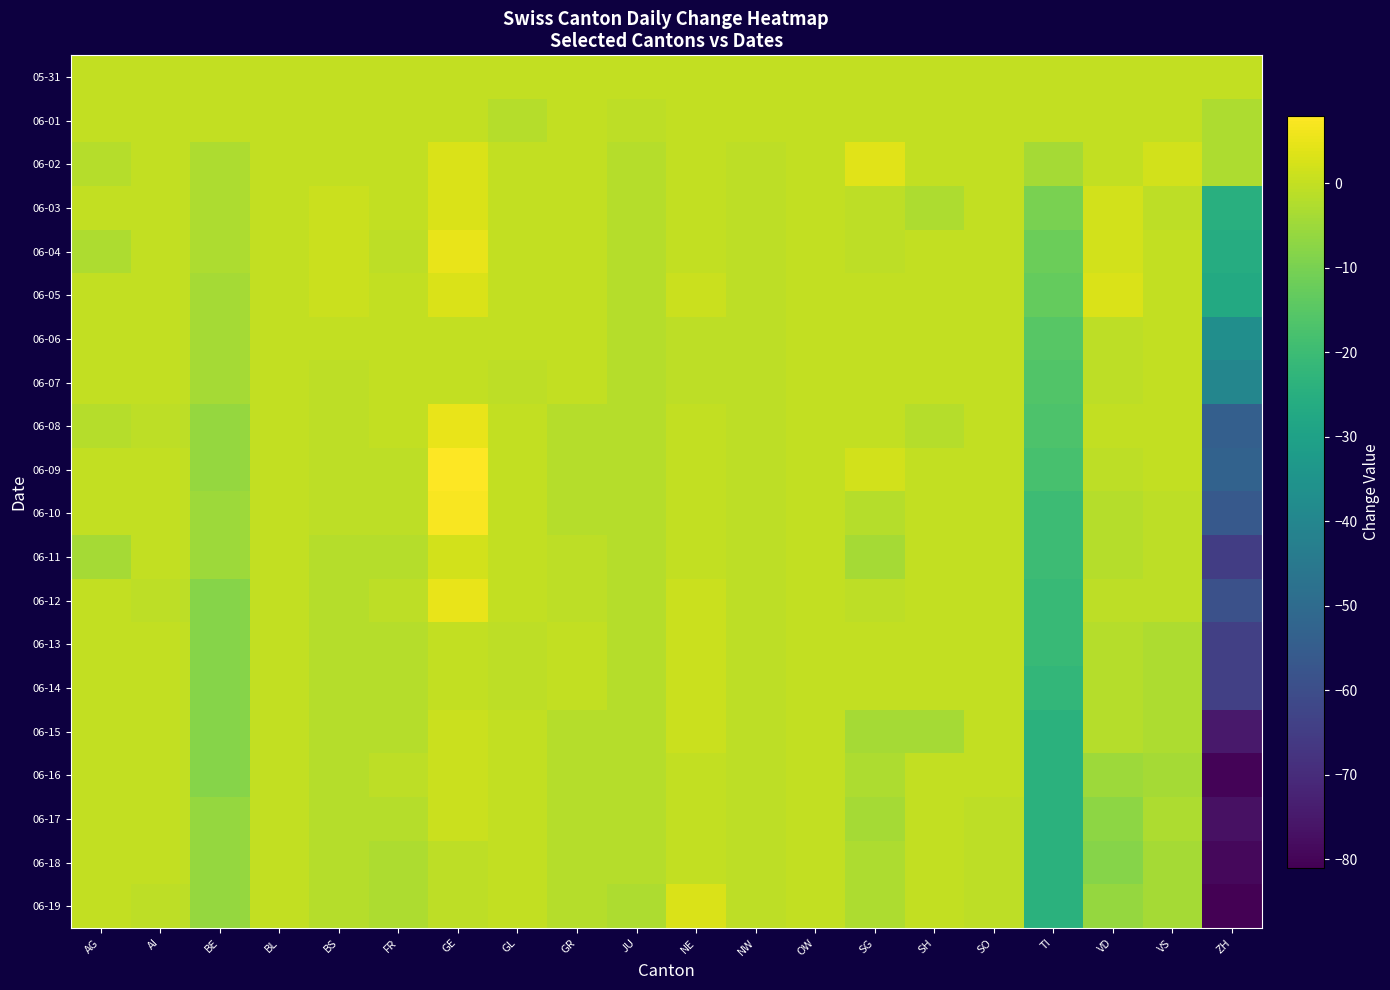

At which category is the sum across all series the highest?

GE